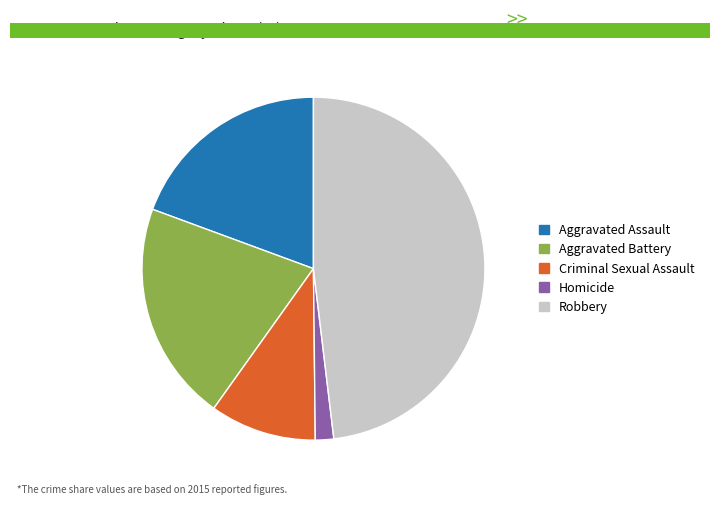

Rank the categories by value from highest to lowest.

Robbery, Aggravated Battery, Aggravated Assault, Criminal Sexual Assault, Homicide